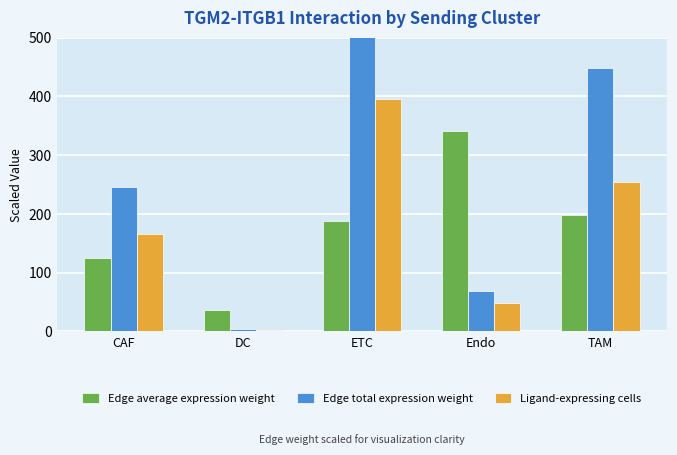

What is the minimum value for Ligand-expressing cells?

3.0